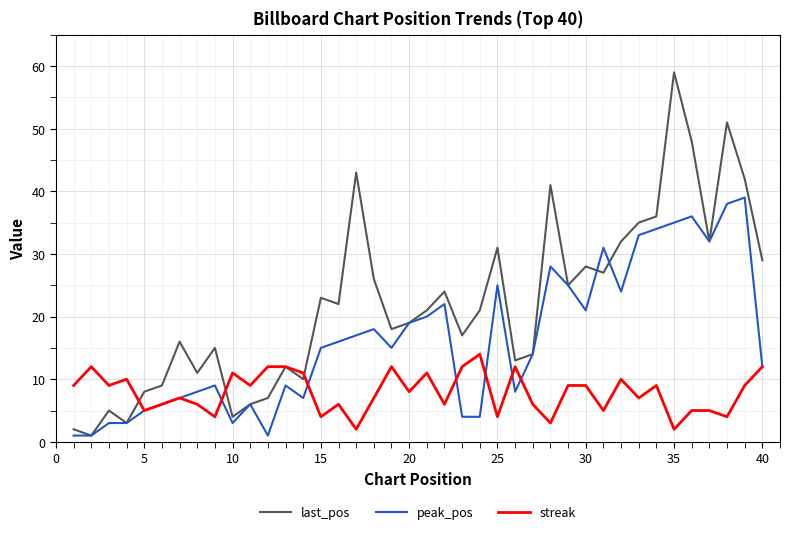

Which series has the largest range (max minus min)?

last_pos